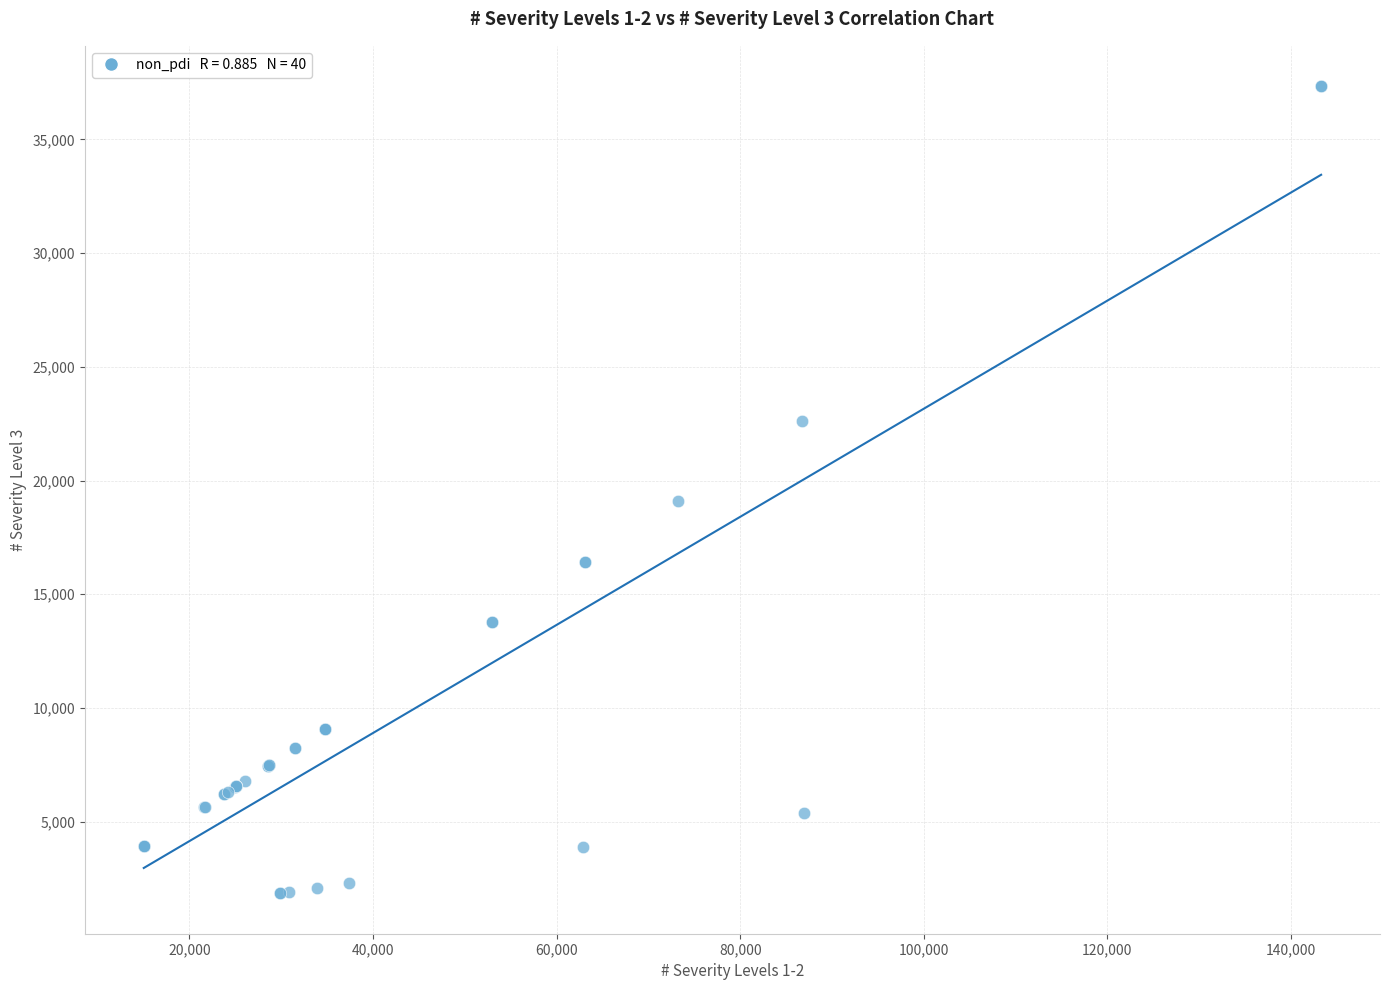

What Y value in the scatter plot is closest to 19595?

19085.9